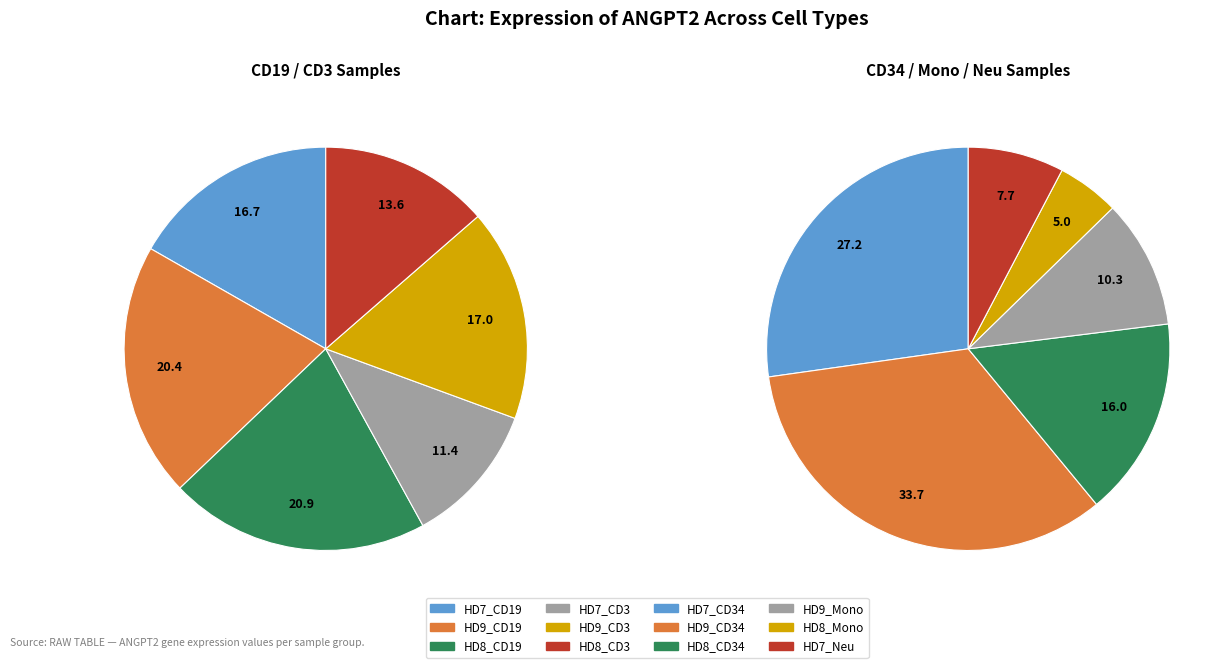

Is it true that HD9_CD34 is 9% of the pie?

False